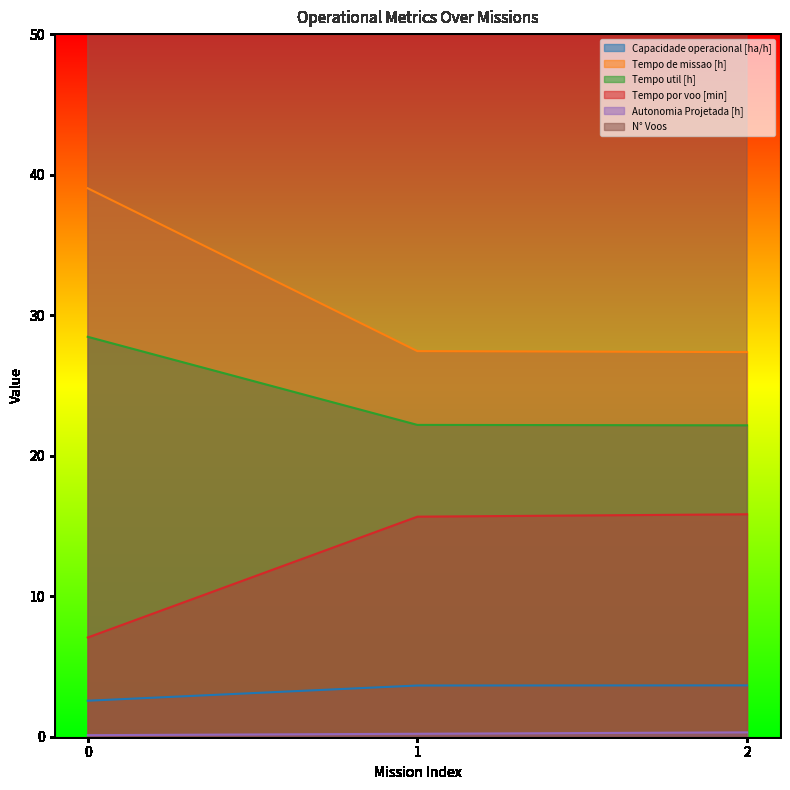

What is the maximum value for Tempo util [h]?

28.5